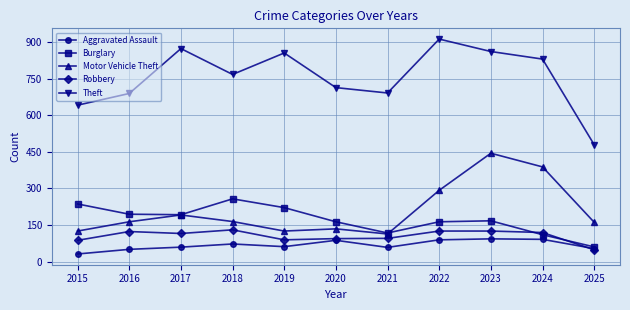

Is it true that Burglary equals 294 at 2023?

False